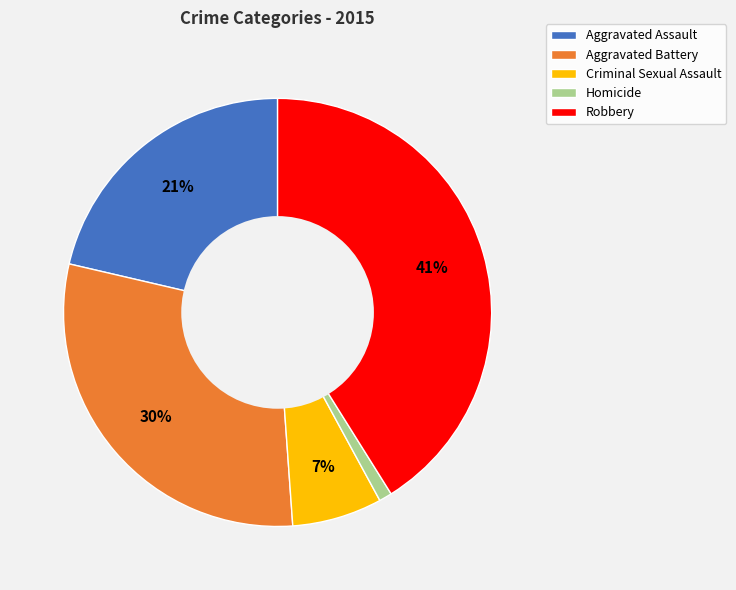

Is it true that Criminal Sexual Assault is 7% of the pie?

True